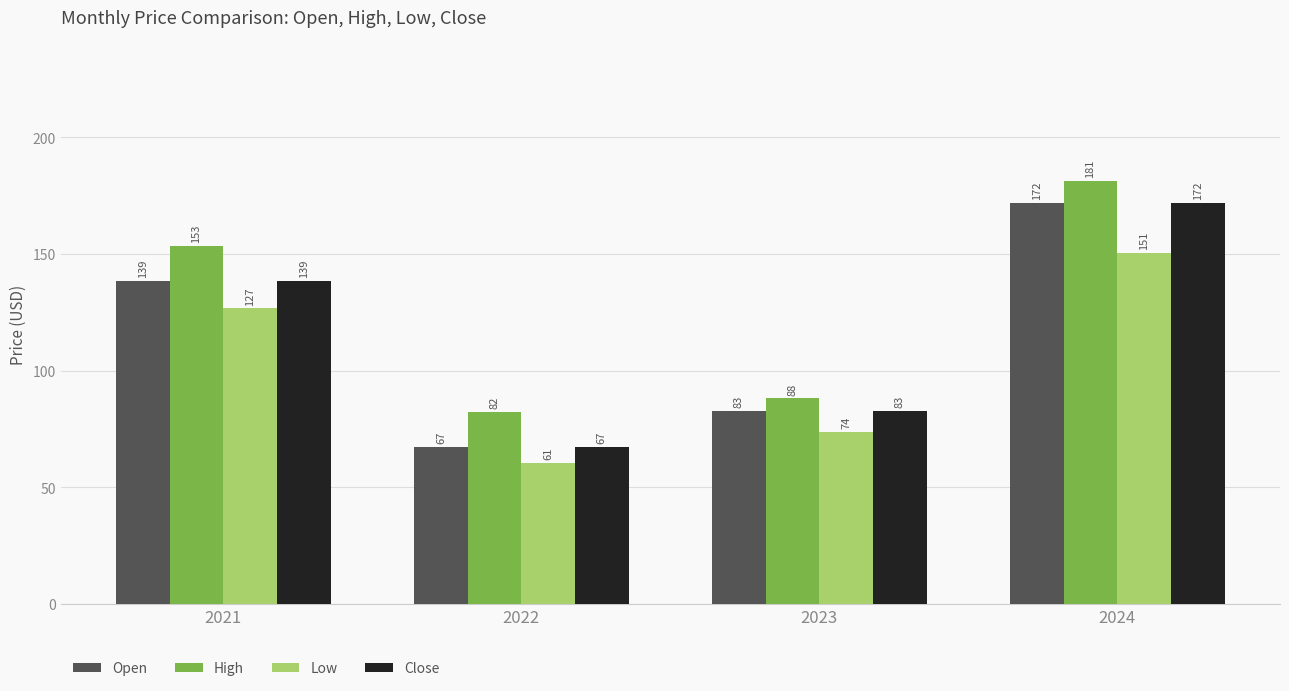

What is the difference between the maximum and minimum values in the High series?

99.0